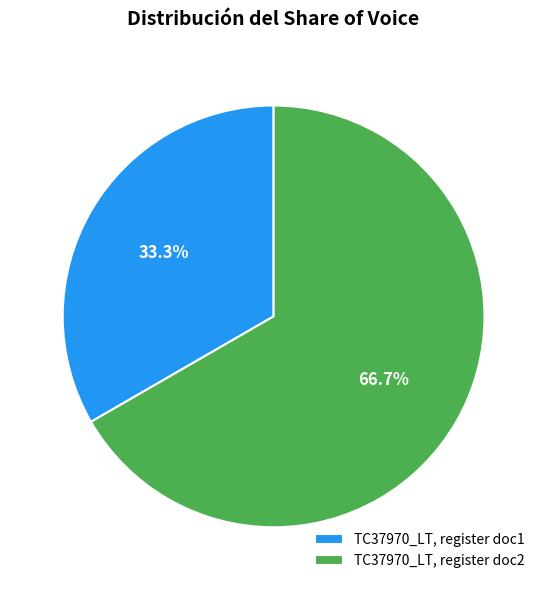

How much of the chart is everything except TC37970_LT, register doc1?

66.7%